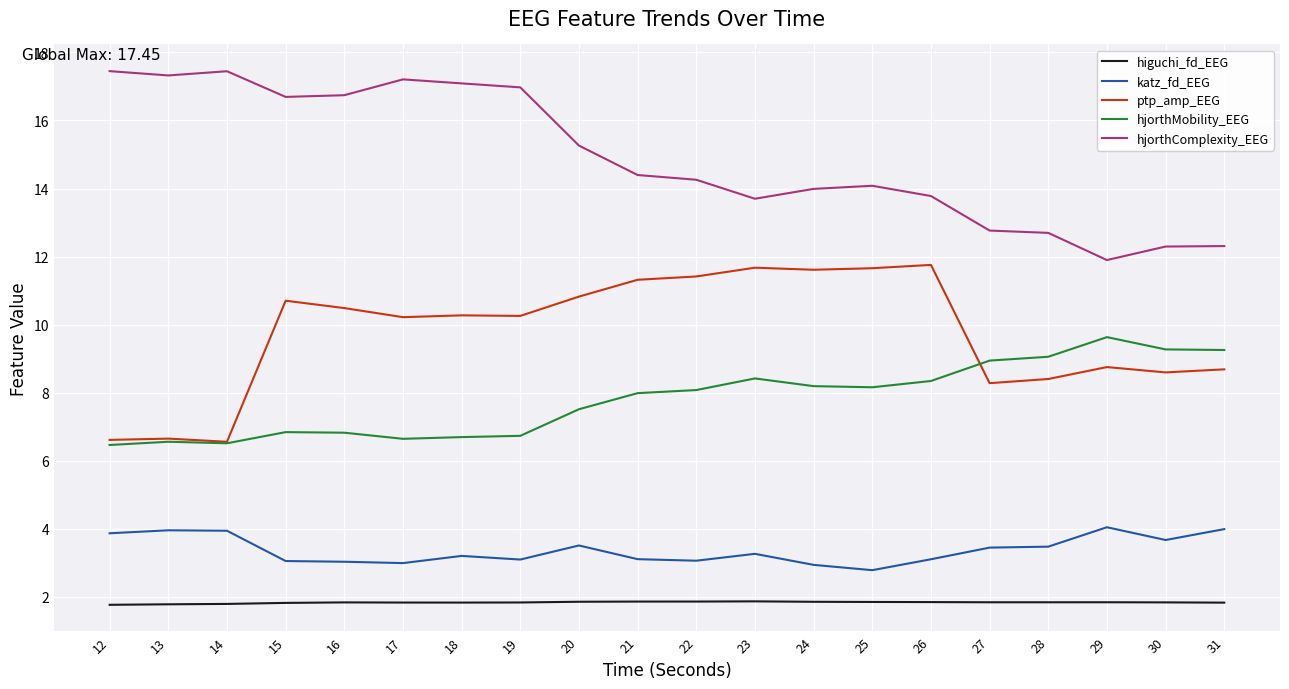

At how many categories does at least one series exceed 4?

20